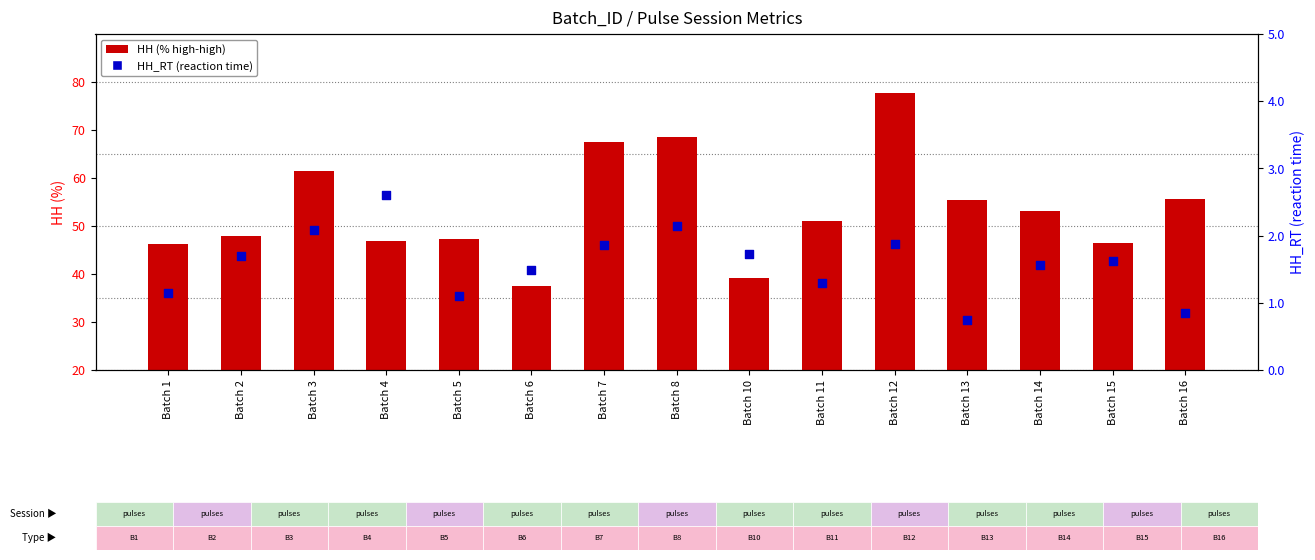

Which series contains the lowest Y value?

HH_RT